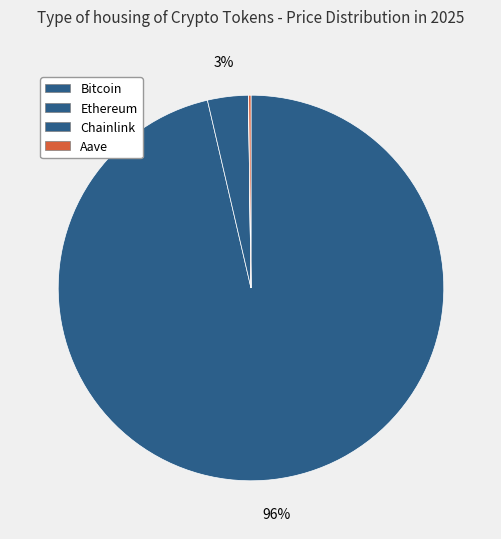

To the nearest percent, what portion does Bitcoin represent?

96%